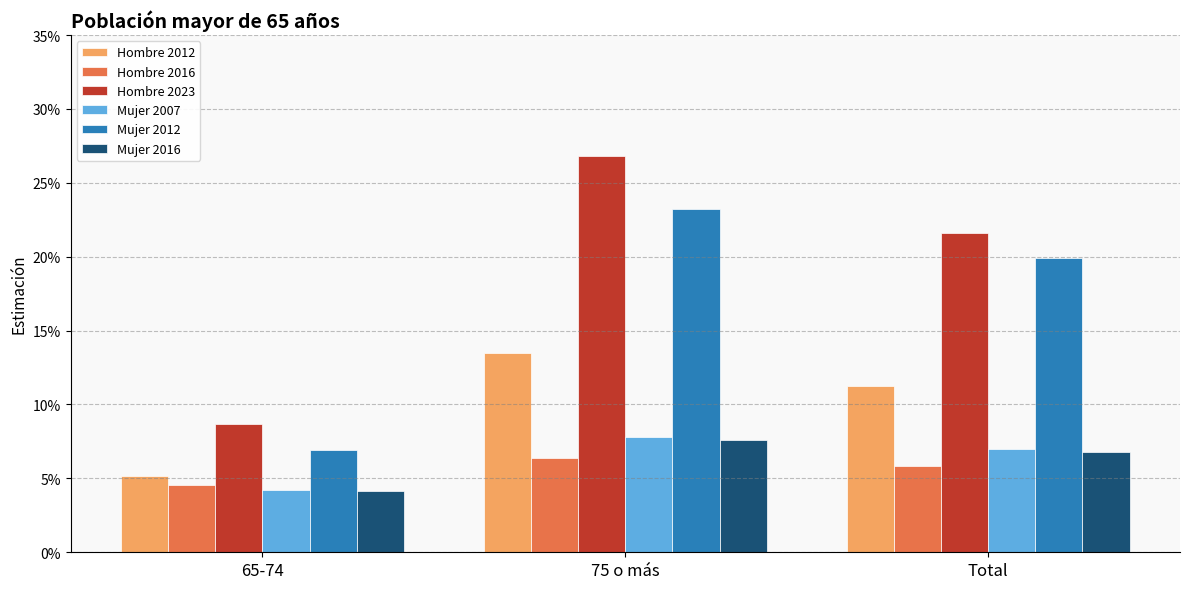

How many Mujer 2012 values are between 0 and 1?

3